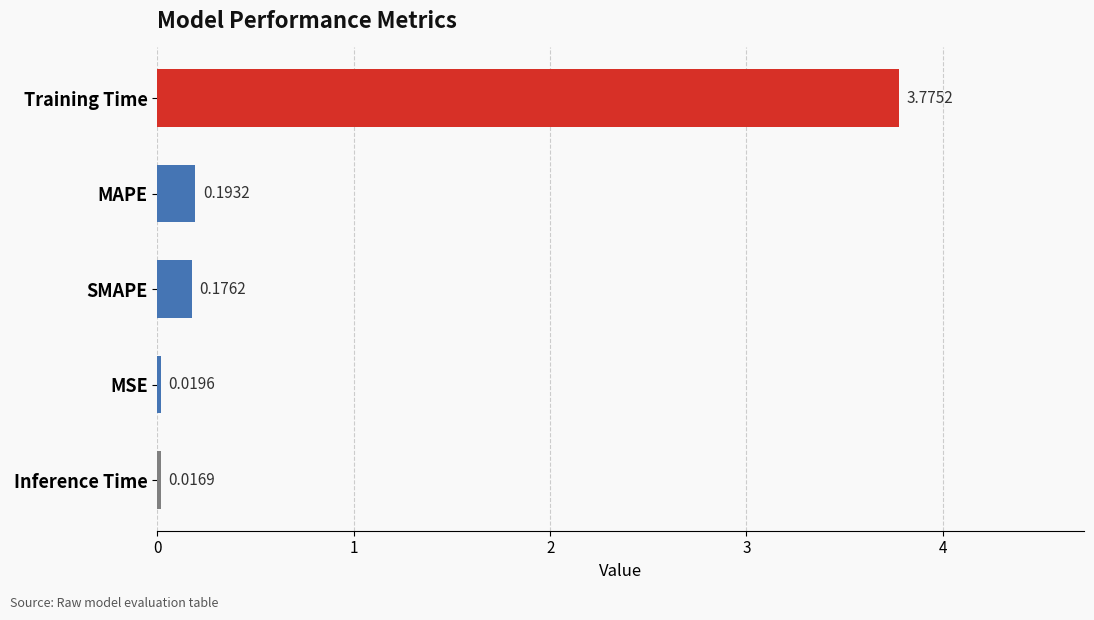

Does the chart contain any negative values?

No